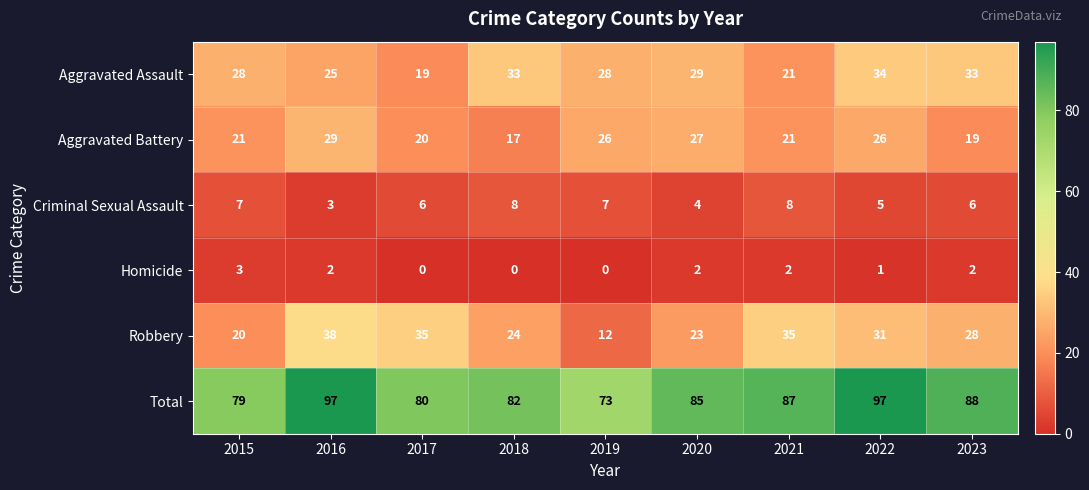

At which label does Homicide first exceed 2?

2015